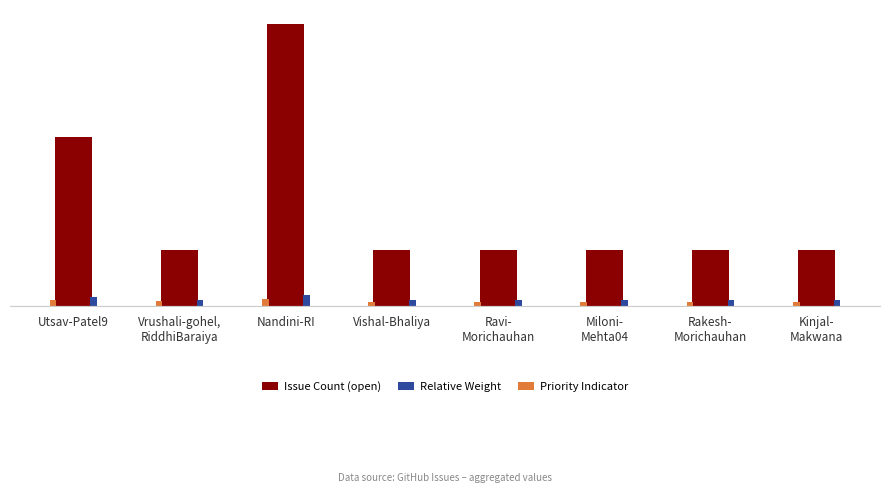

Does the chart contain stacked bars?

No